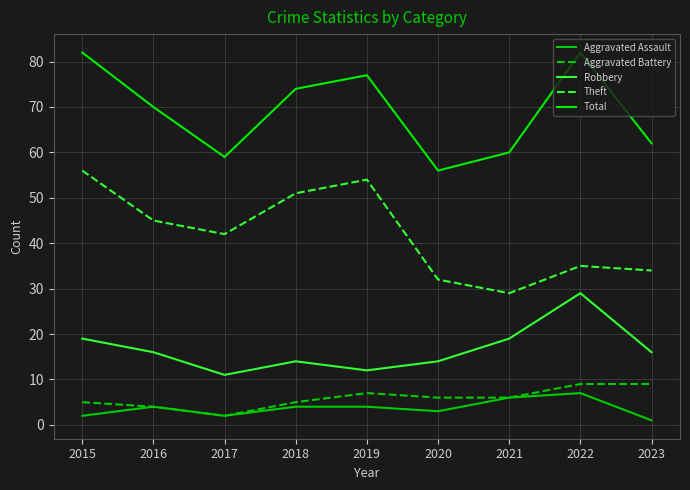

What is the difference between the maximum and second lowest values in the Theft series?

24